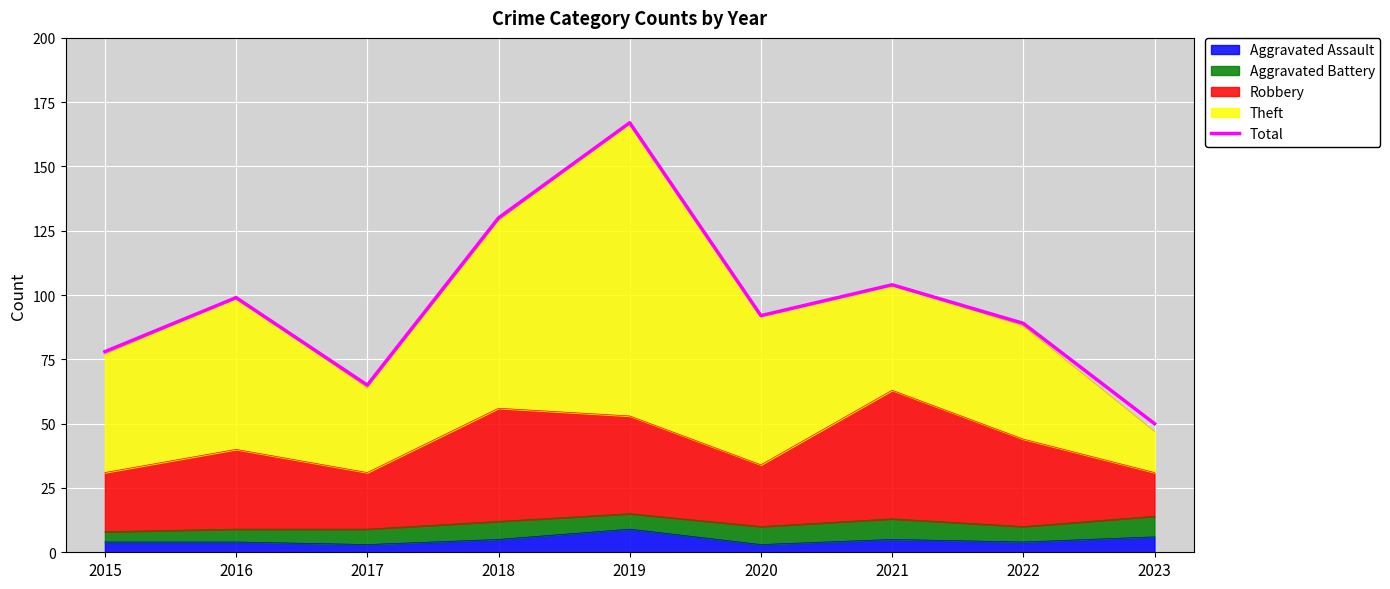

What is the sum of all values?

874